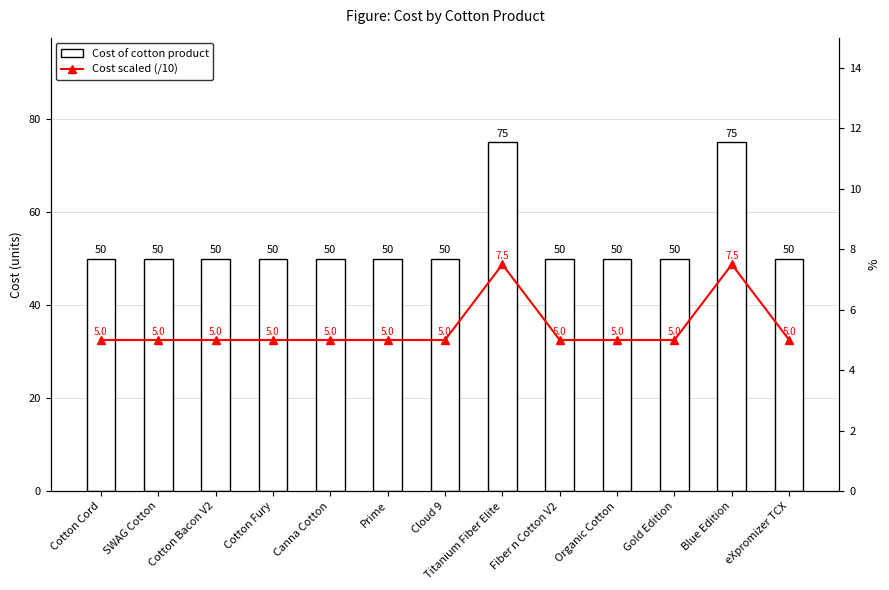

Is the value of Cost scaled (/10) at Gold Edition greater than the value of Cost of cotton product at Canna Cotton?

No